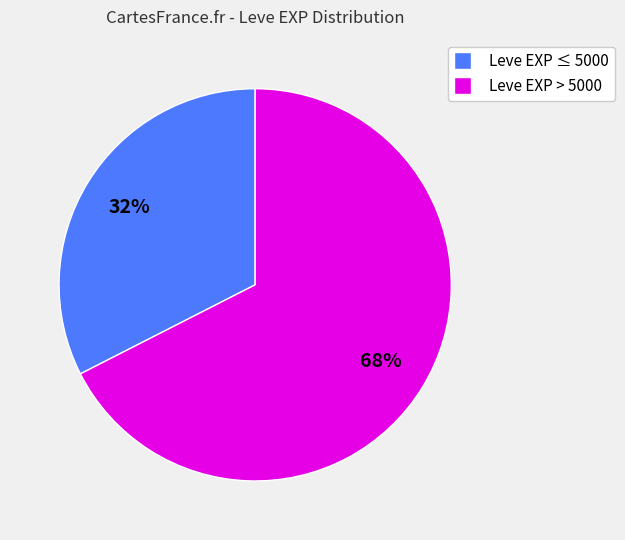

Is the sum of Leve EXP ≤ 5000 and Leve EXP > 5000 greater than half?

Yes